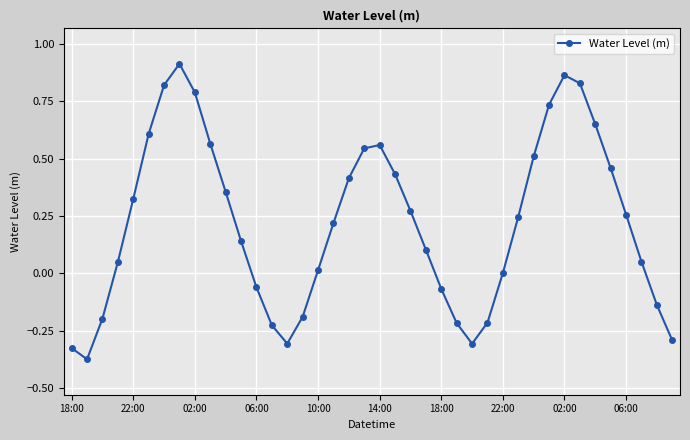

How many points are higher than both their immediate neighbors (excluding endpoints)?

3